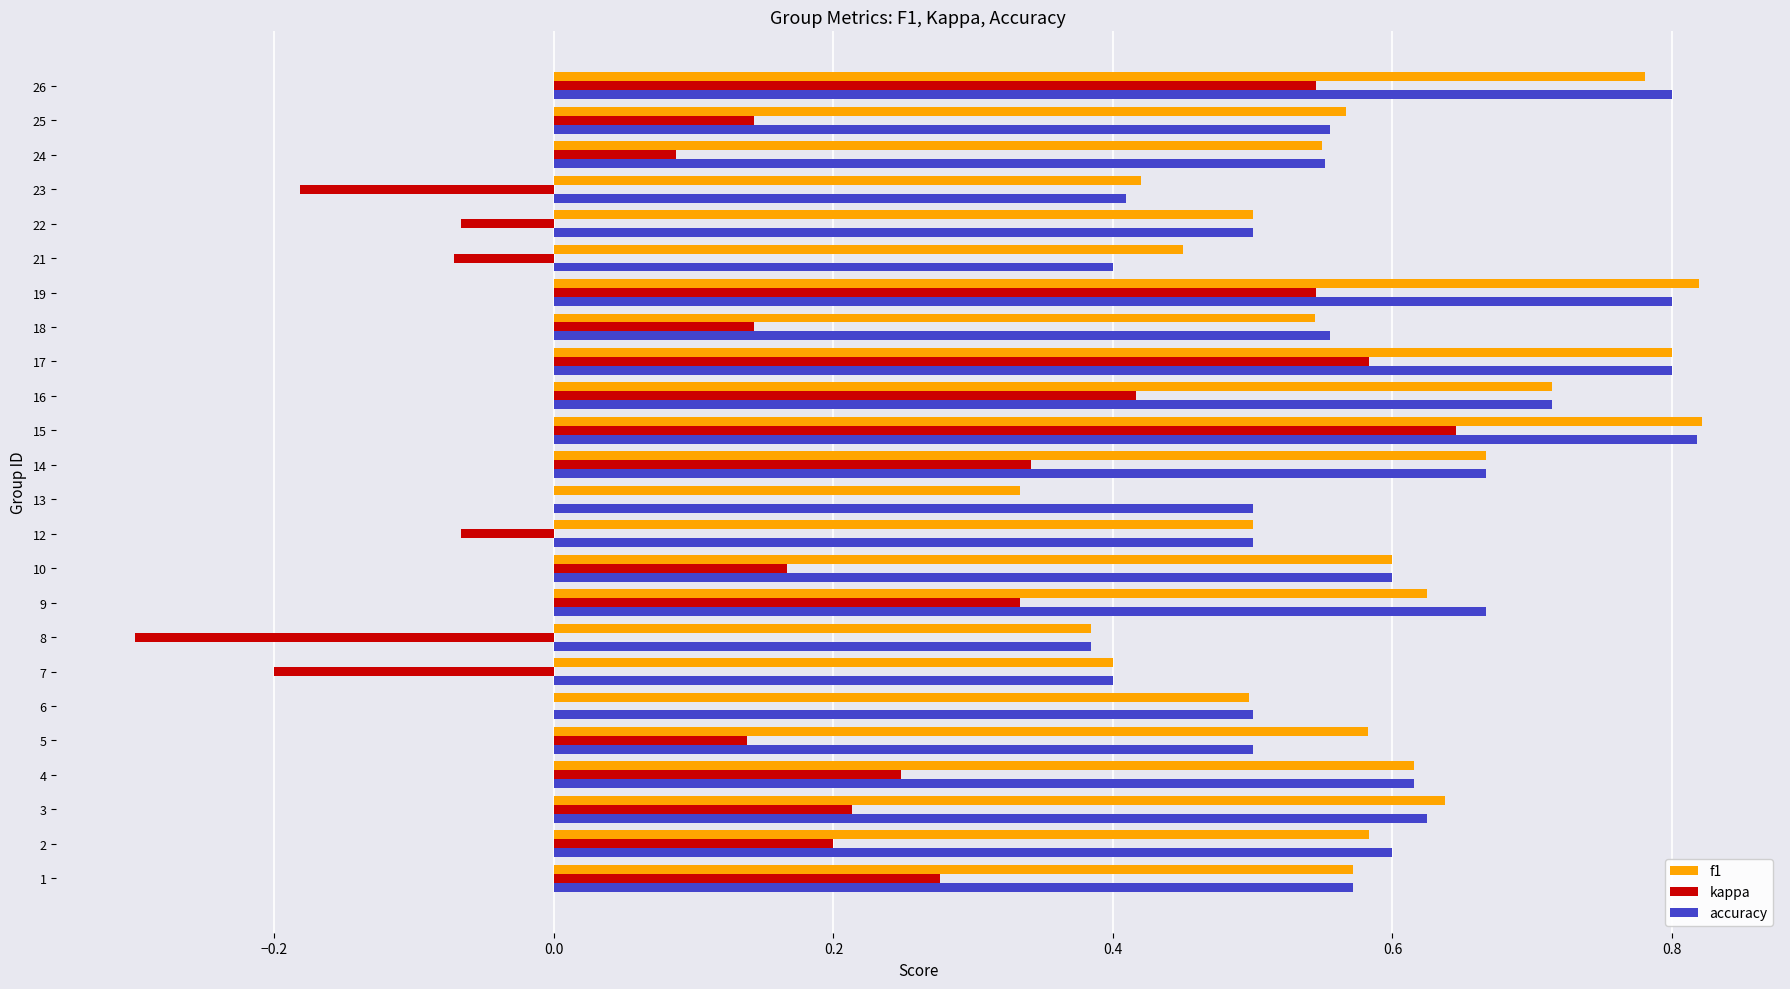

The value of f1 at 19 is 0.5. True or false?

False